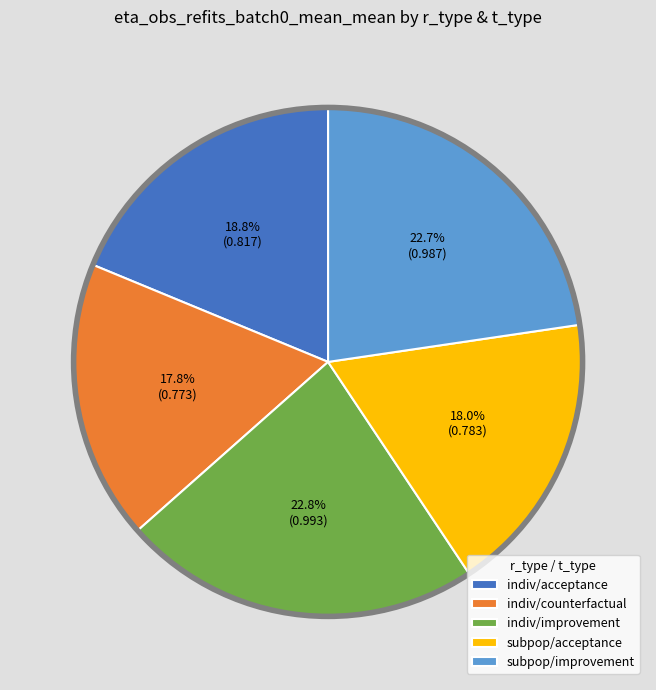

Is there a majority slice in this chart?

No